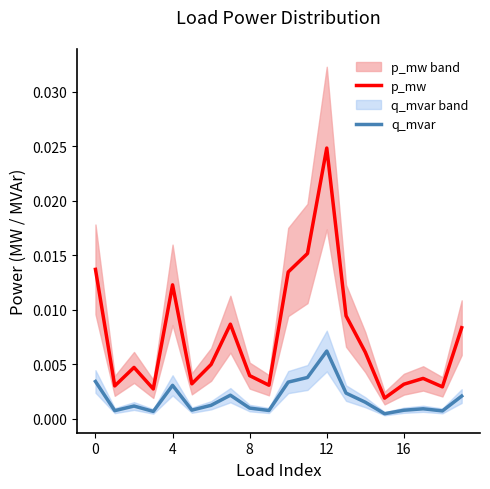

How many series are shown in this chart?

2